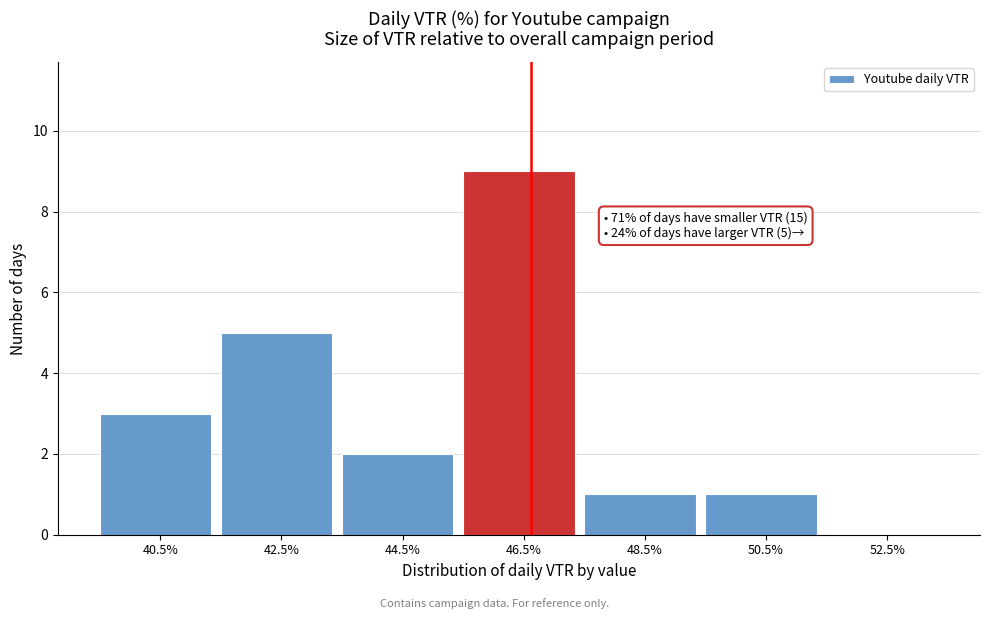

Reading left to right, what are all the values shown in this chart?

40.5%=3	42.5%=5	44.5%=2	46.5%=9	48.5%=1	50.5%=1	52.5%=0